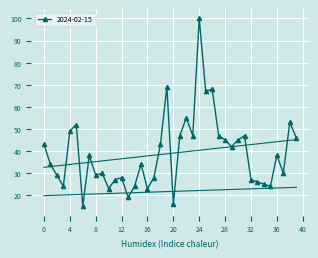

How many categories are shown in the chart?

40